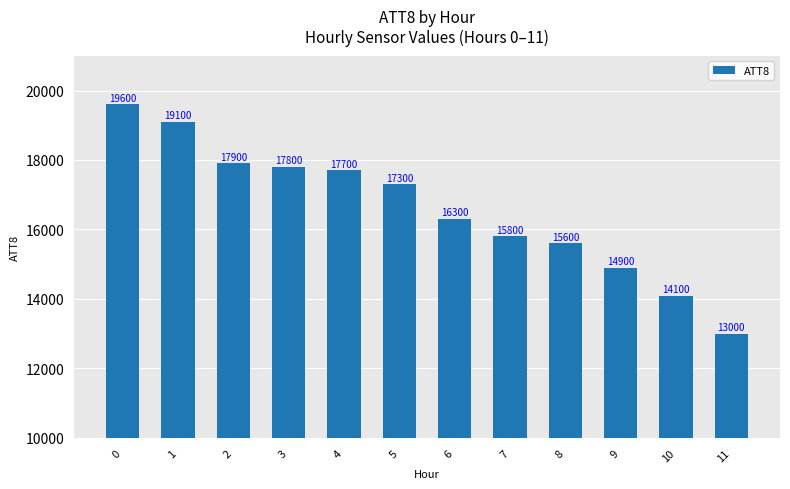

How many bars are there in total?

12